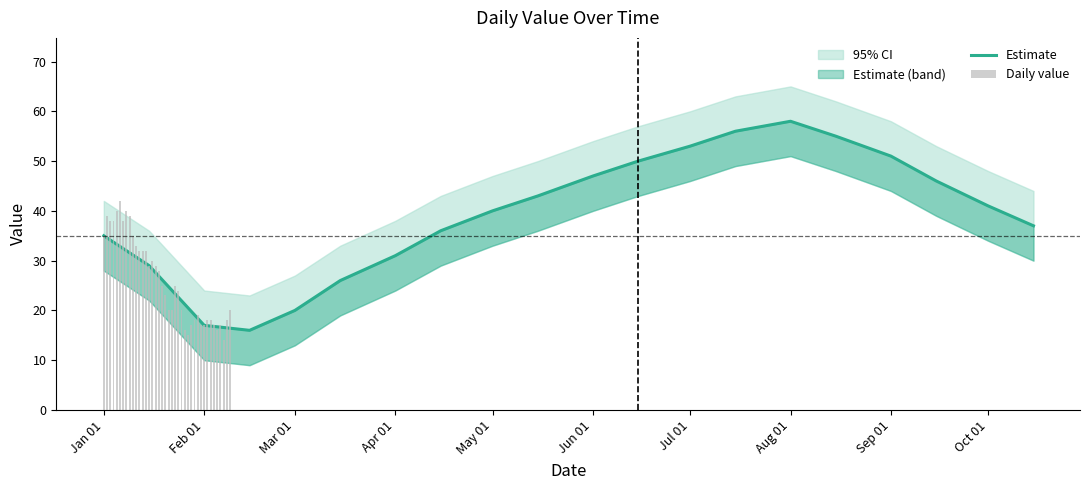

True or false: lower_ci has a value of 48 at 2023-08-15.

True